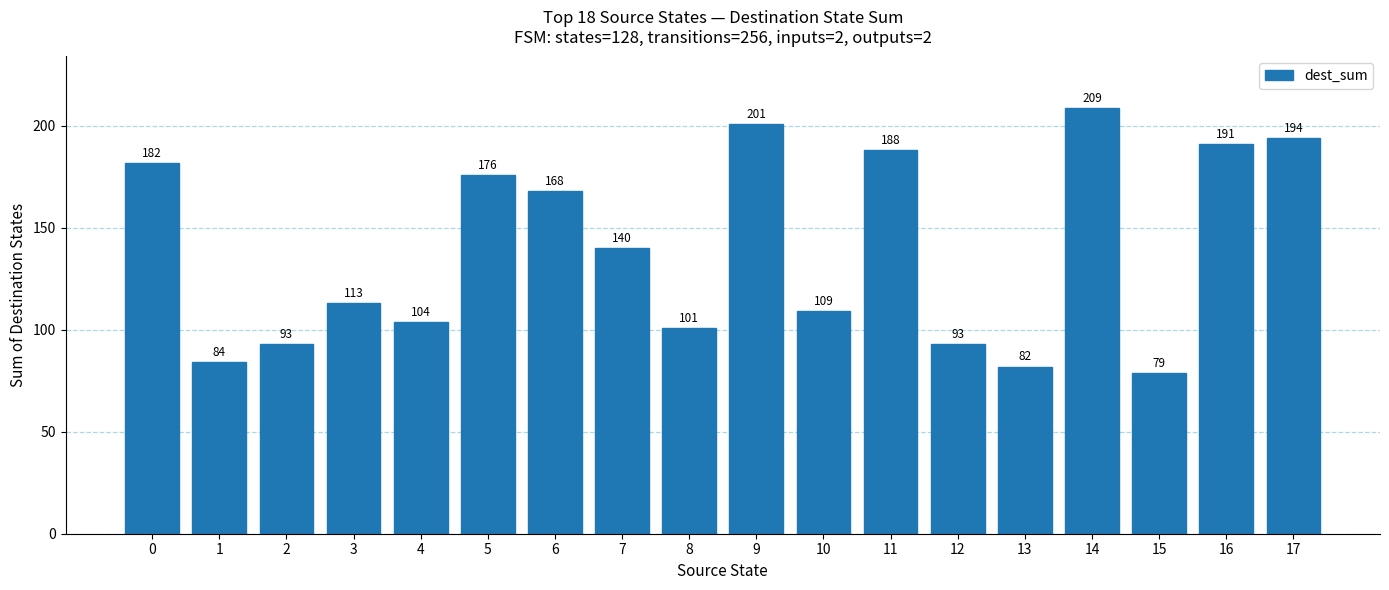

What is the change in value from 1 to 17?

+110